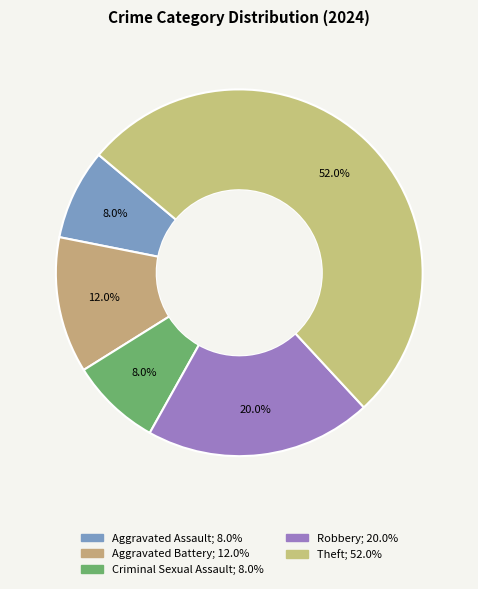

How many slices are in this pie chart?

5